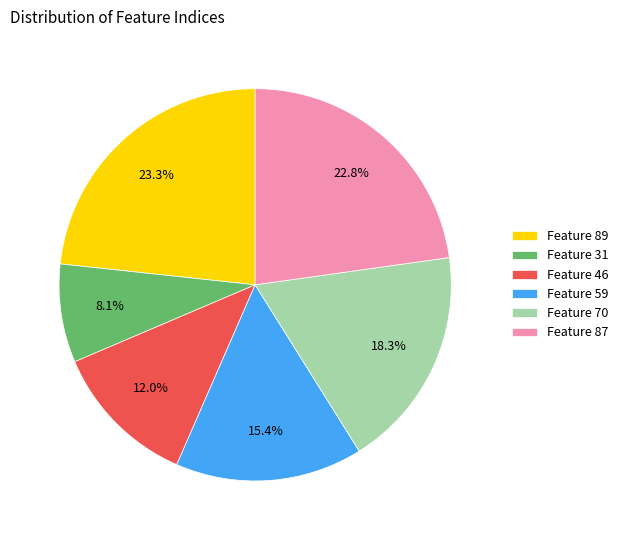

Which category has the biggest portion of the pie?

Feature 89